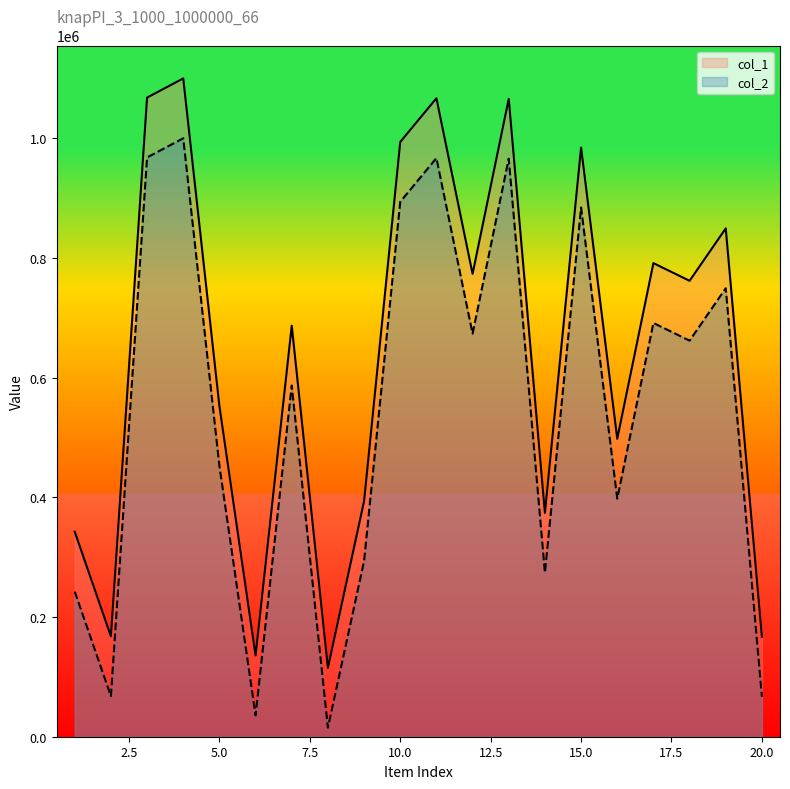

How many values in the col_1 series are below 761700?

10